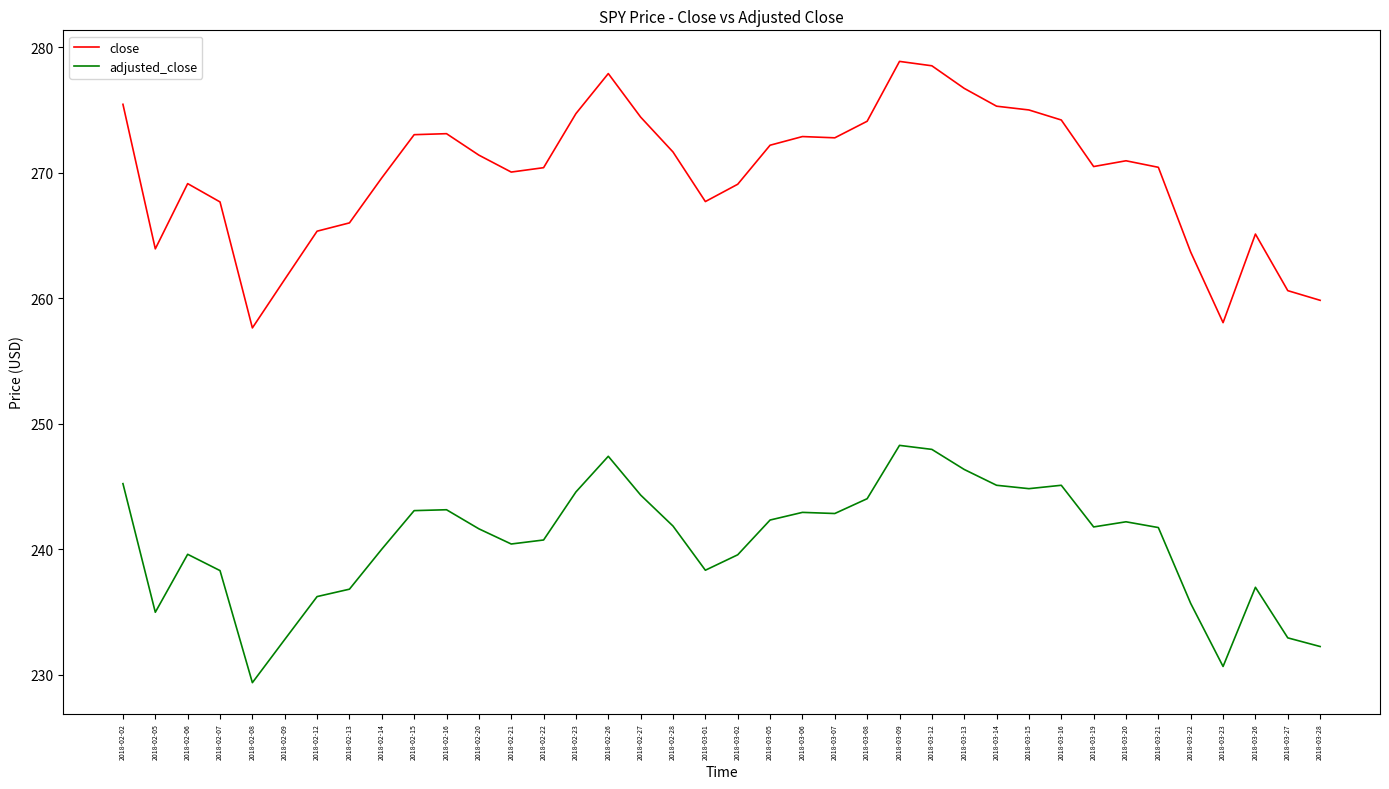

What position from the right is 2018-02-26?

23